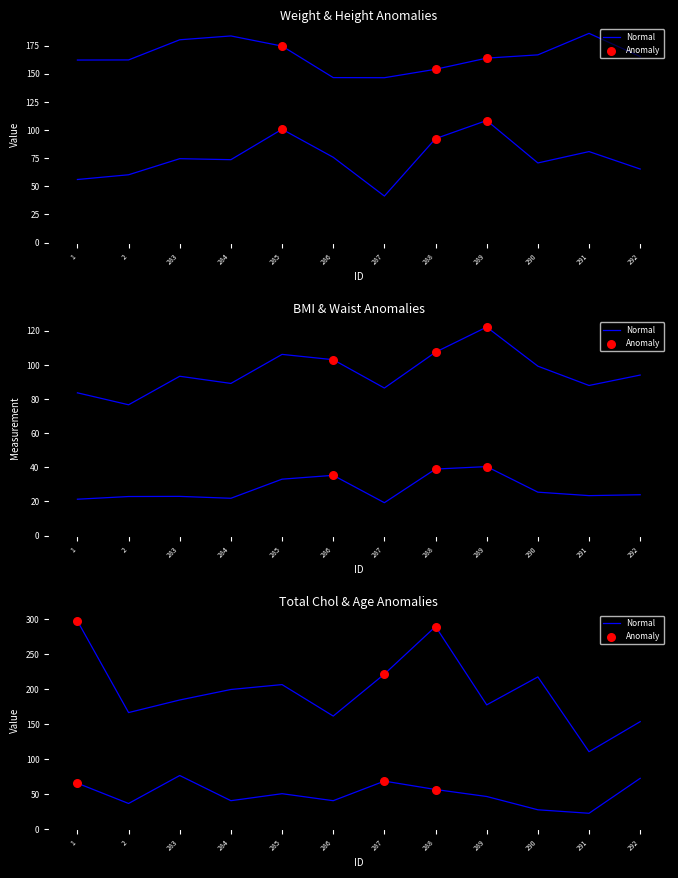

Which series contains the highest Y value?

Total Chol